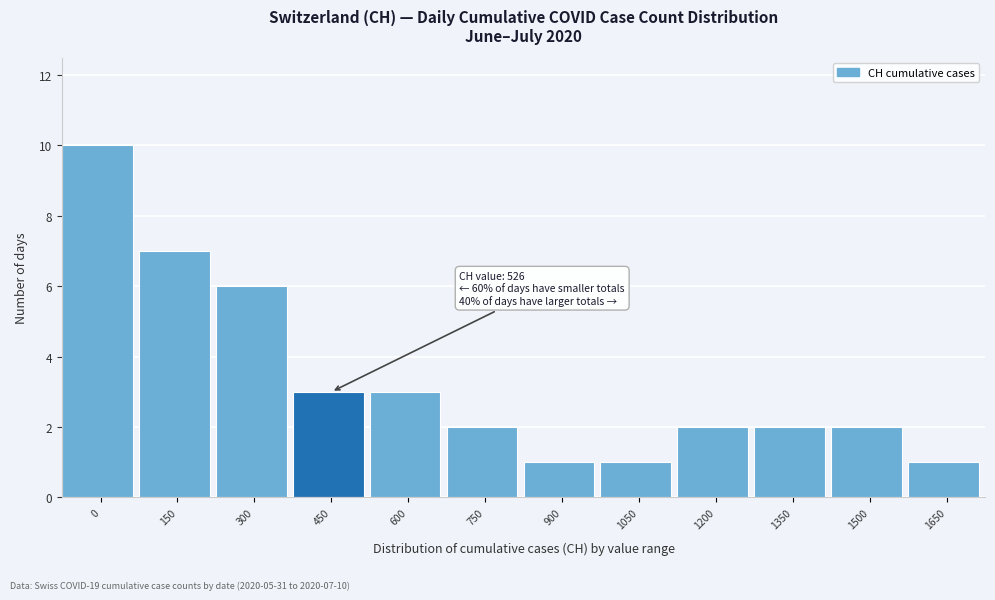

Reading left to right, list all the values displayed in this chart.

0=10	150=7	300=6	450=3	600=3	750=2	900=1	1050=1	1200=2	1350=2	1500=2	1650=1